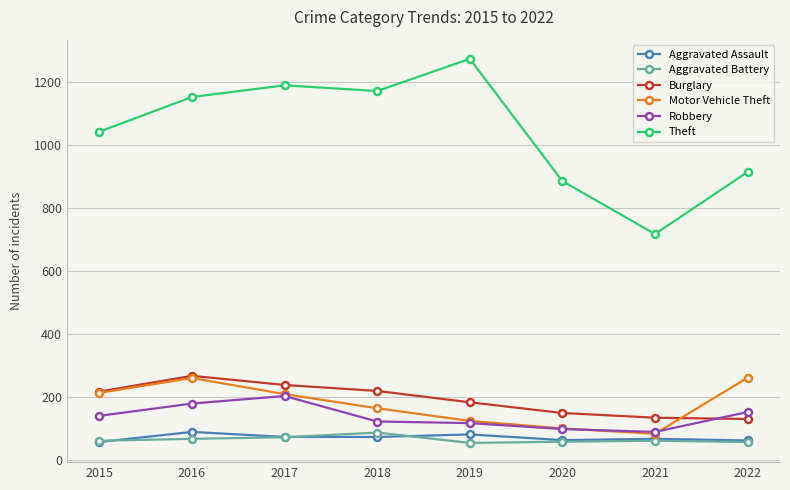

At how many categories does at least one series exceed 574?

8